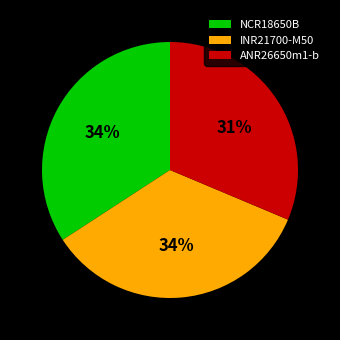

Is NCR18650B the majority of the pie?

No